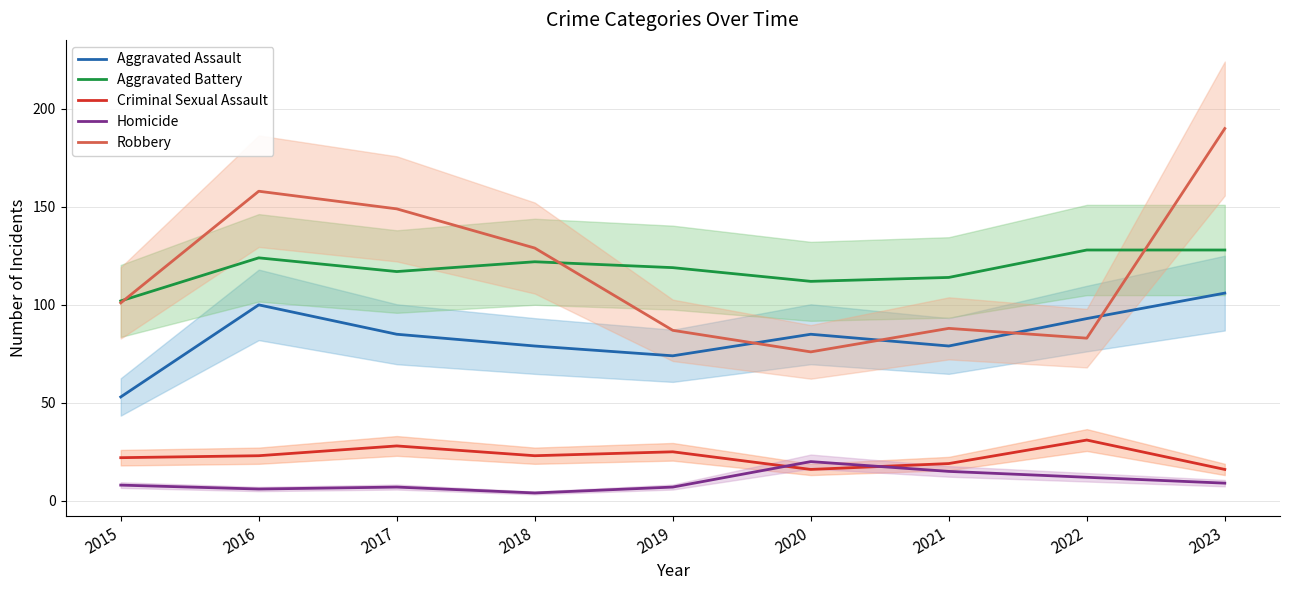

Is this an area chart (filled region under the line)?

No